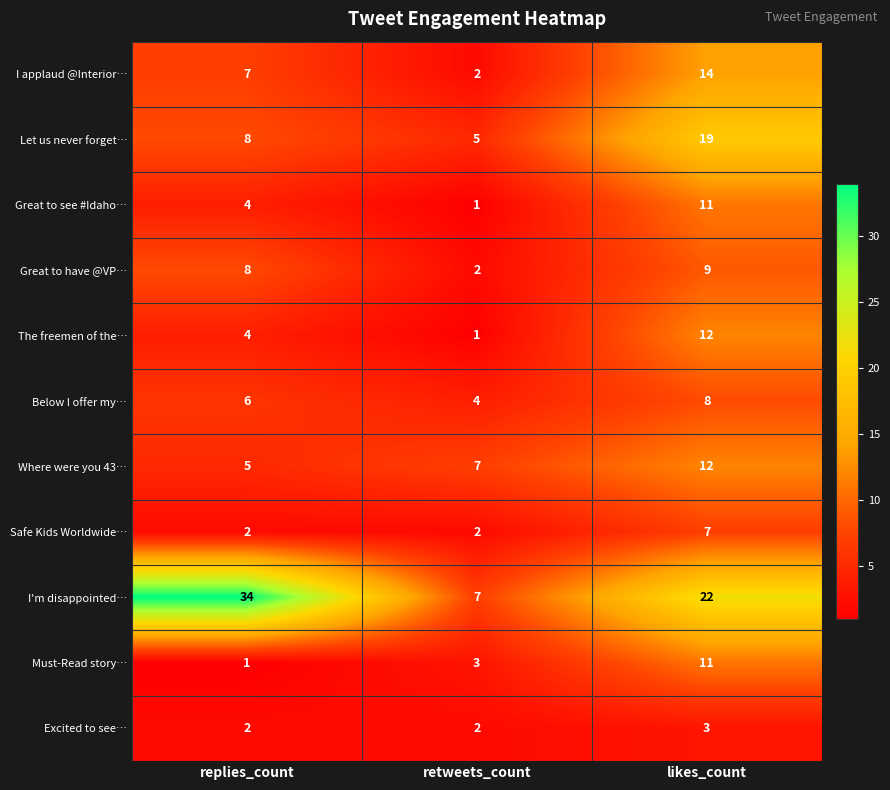

How many data points in Excited to see… are above 2?

1